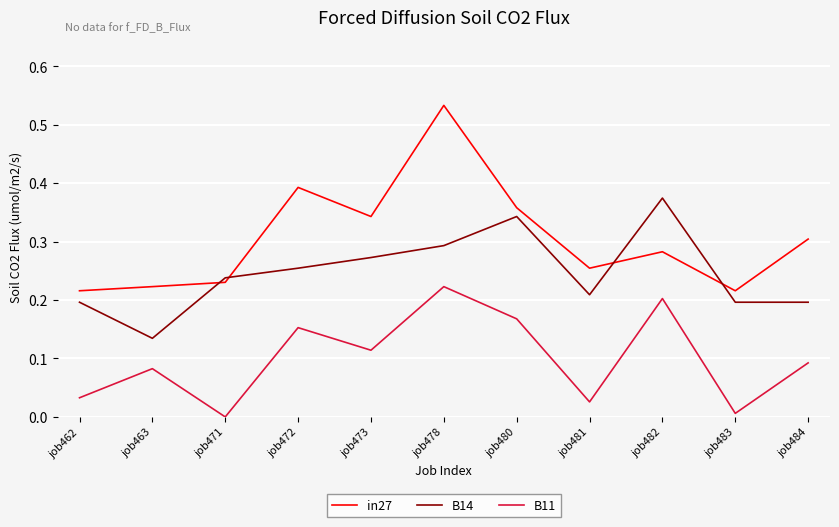

Which label corresponds to the largest value in the chart?

job478